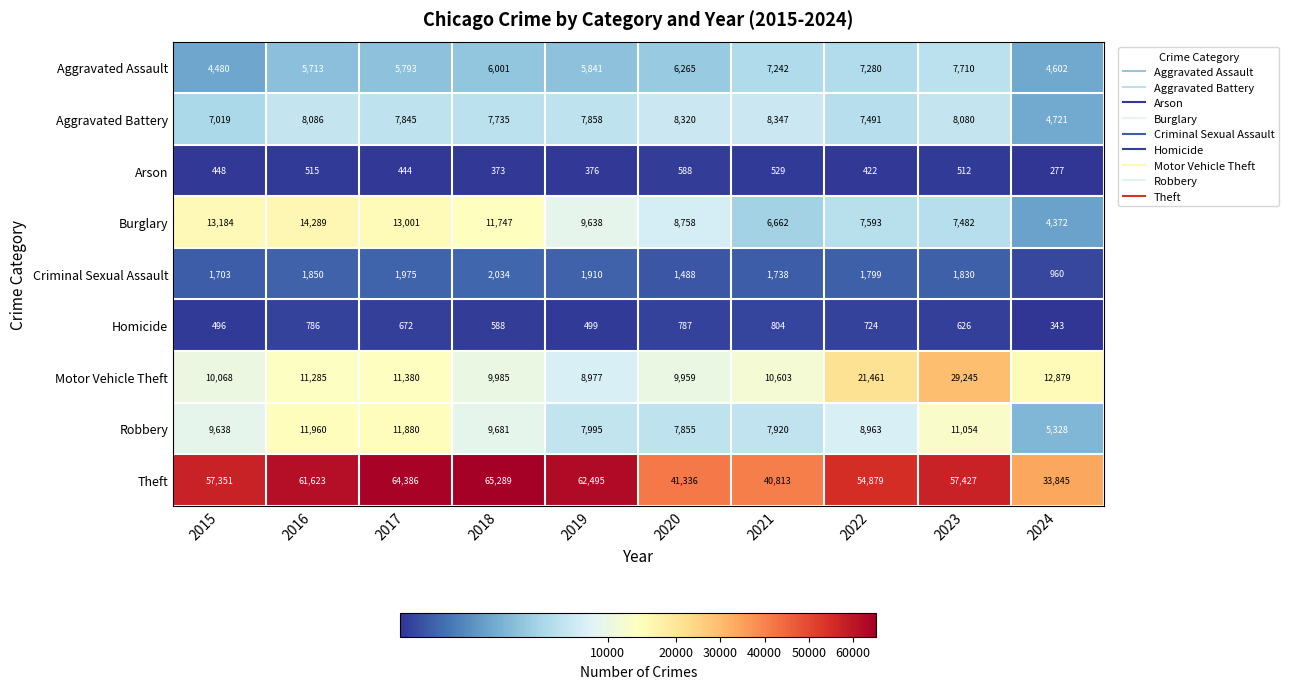

Which category has the lowest value in the Homicide series?

2024